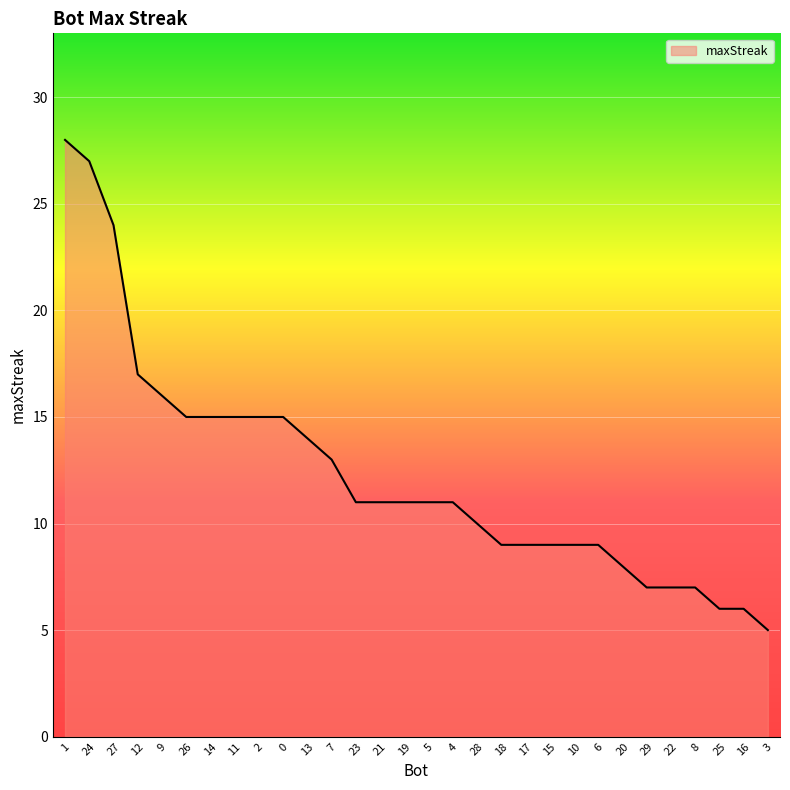

What is the difference between the maximum and minimum values?

23